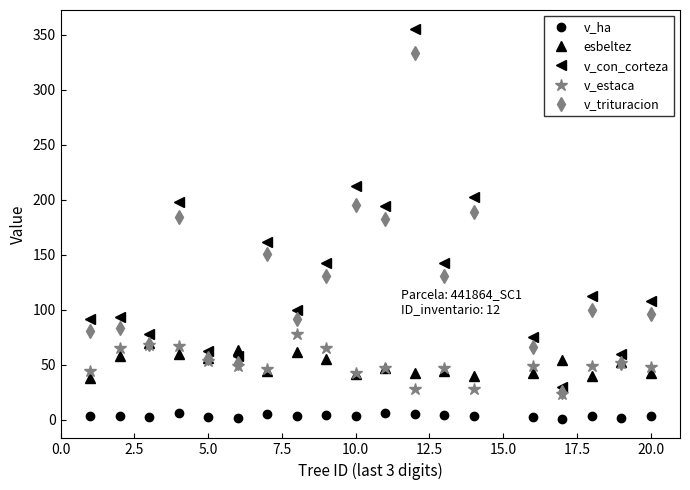

What is the value of the esbeltez point at the 15th from the left?

42.0